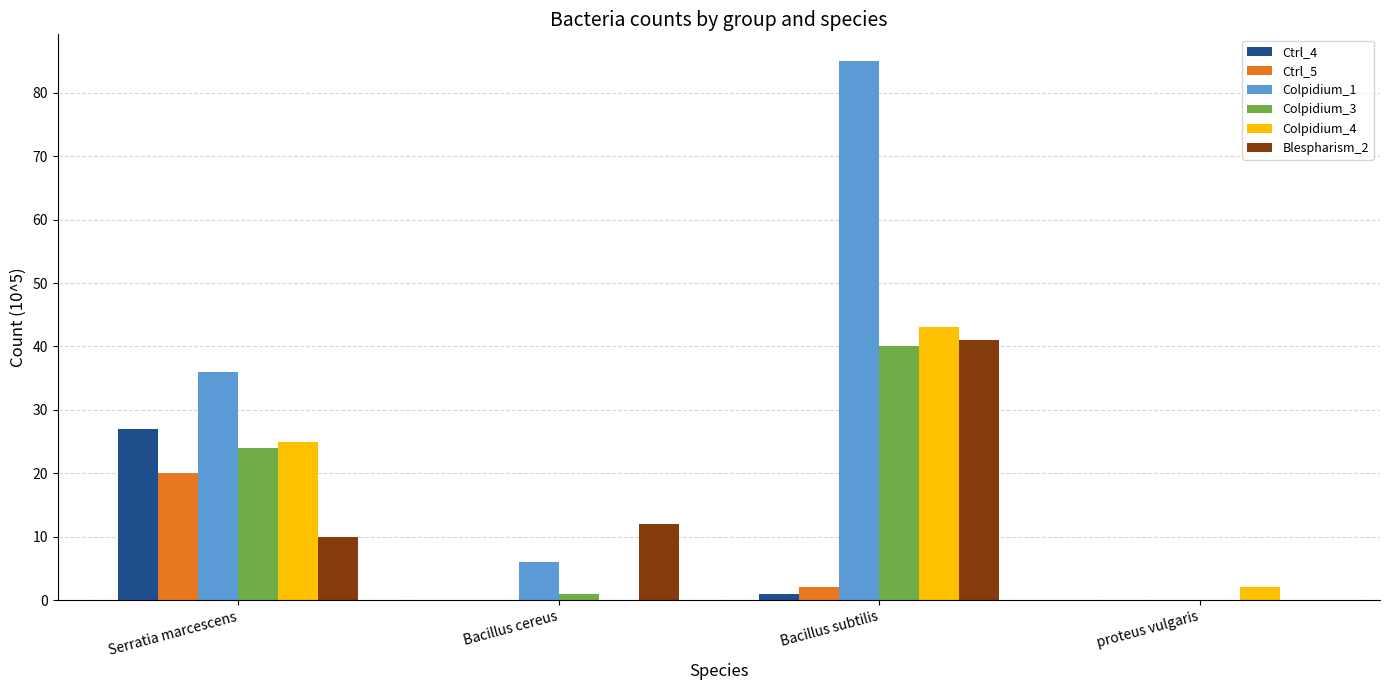

Between Serratia marcescens and proteus vulgaris, which series saw the biggest shift?

Colpidium_1